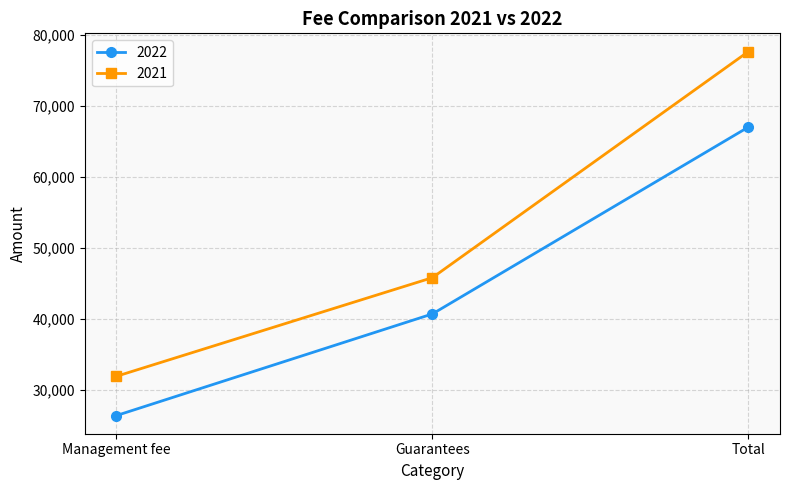

Is it true that 2022 equals 41703 at Management fee?

False